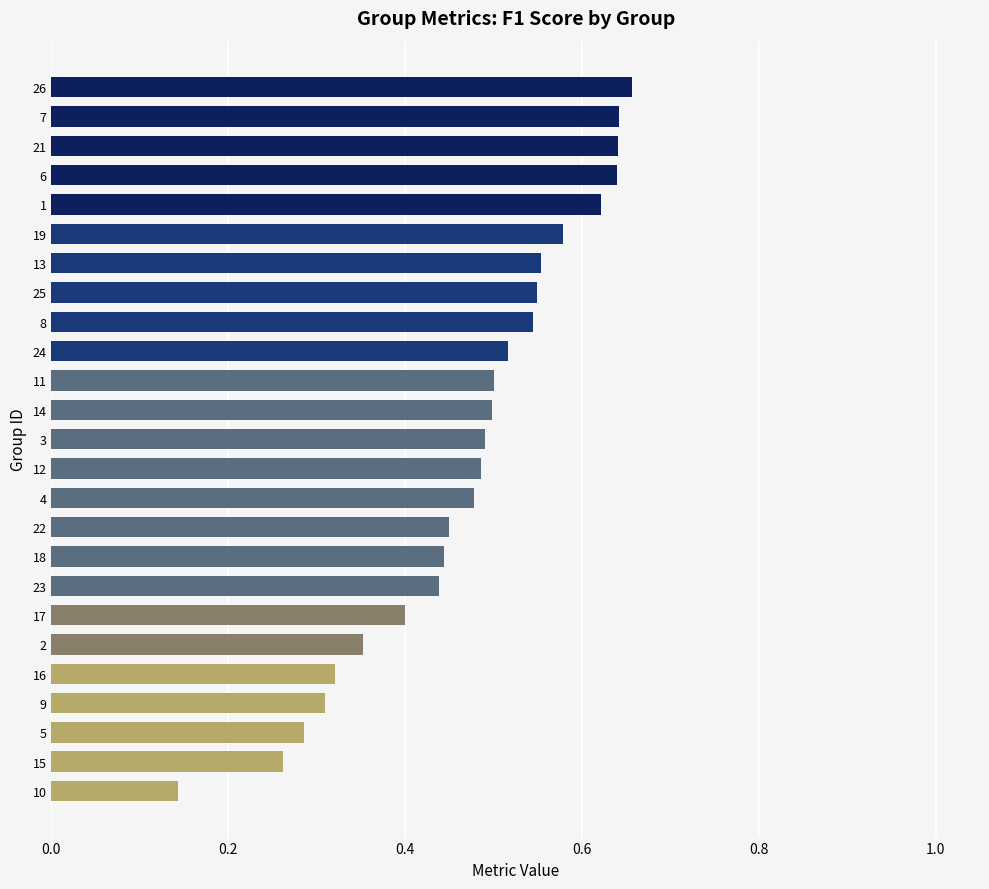

True or false: the data shows 0.5 at 12.

True